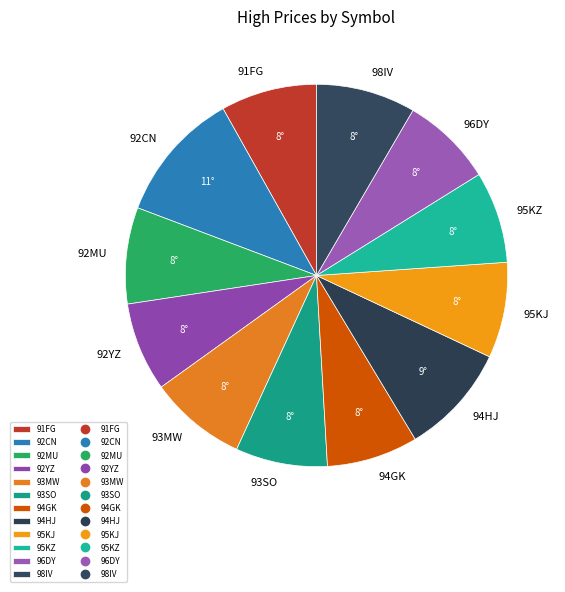

Is 93SO the majority of the pie?

No